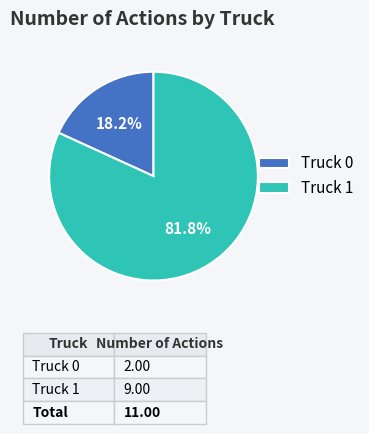

What portion of the pie excludes Truck 0?

81.8%